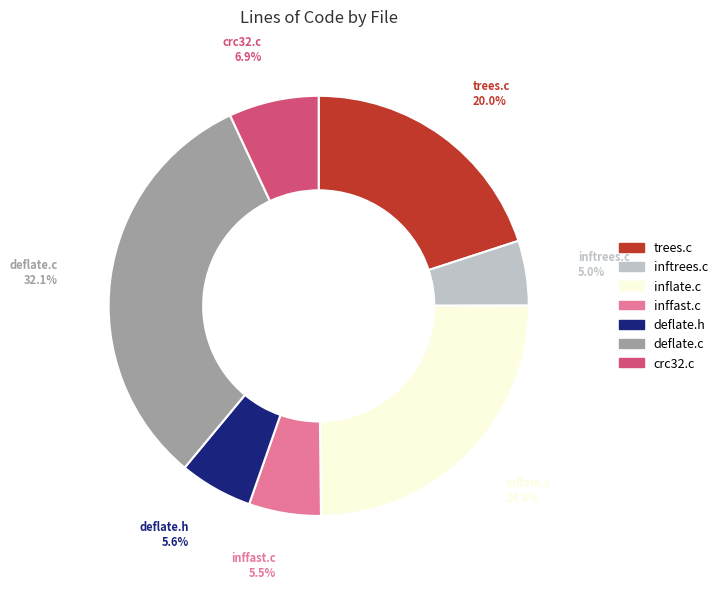

How many segments does this pie chart have?

7